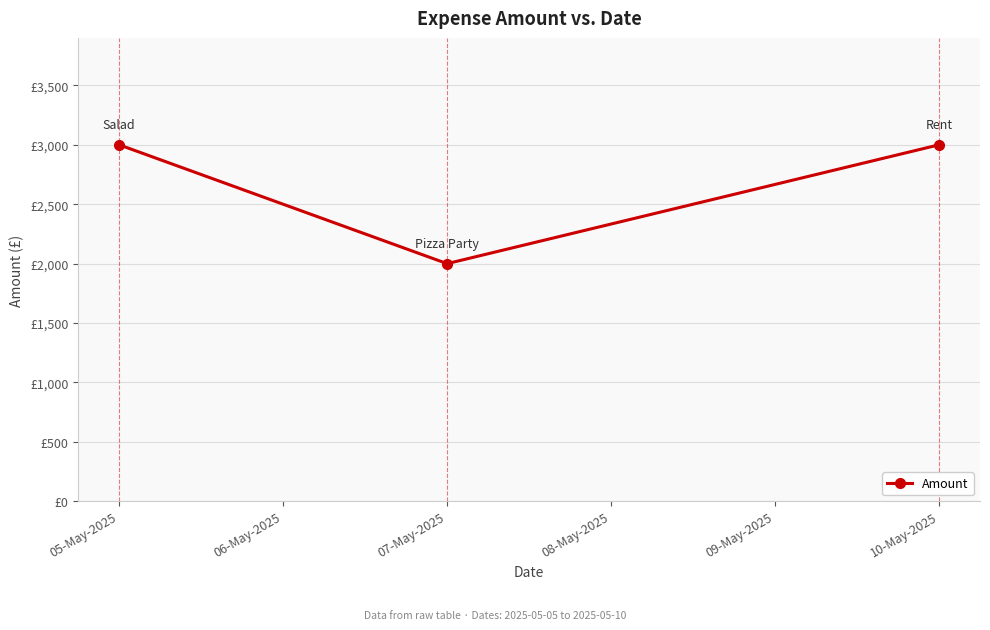

Does the chart have visible grid lines?

Yes